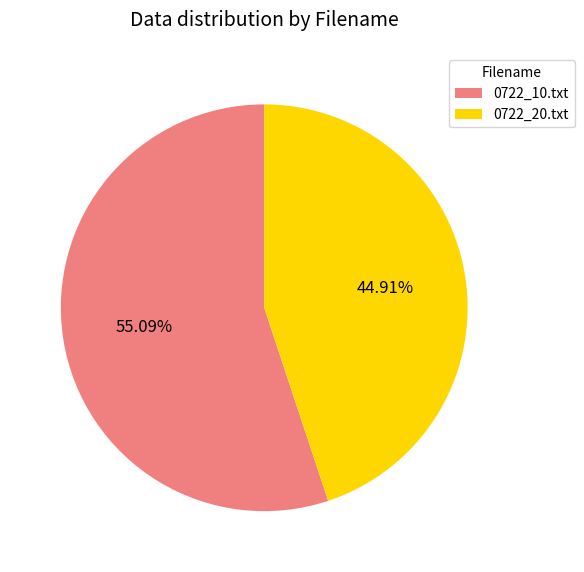

To the nearest percent, what is the difference between the 0722_10.txt and 0722_20.txt slice percentages?

10%